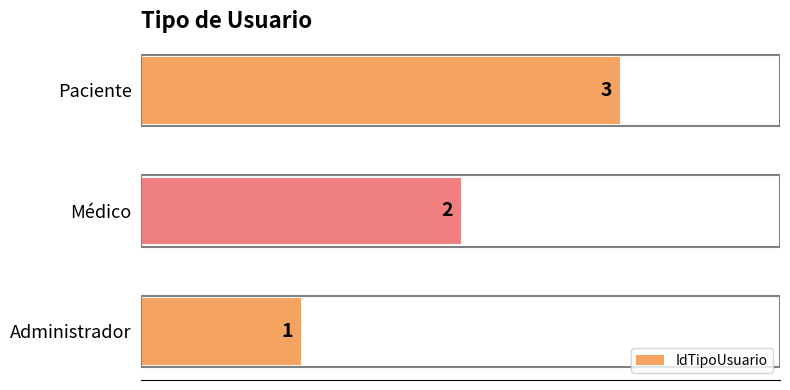

What is the sum of all values?

6